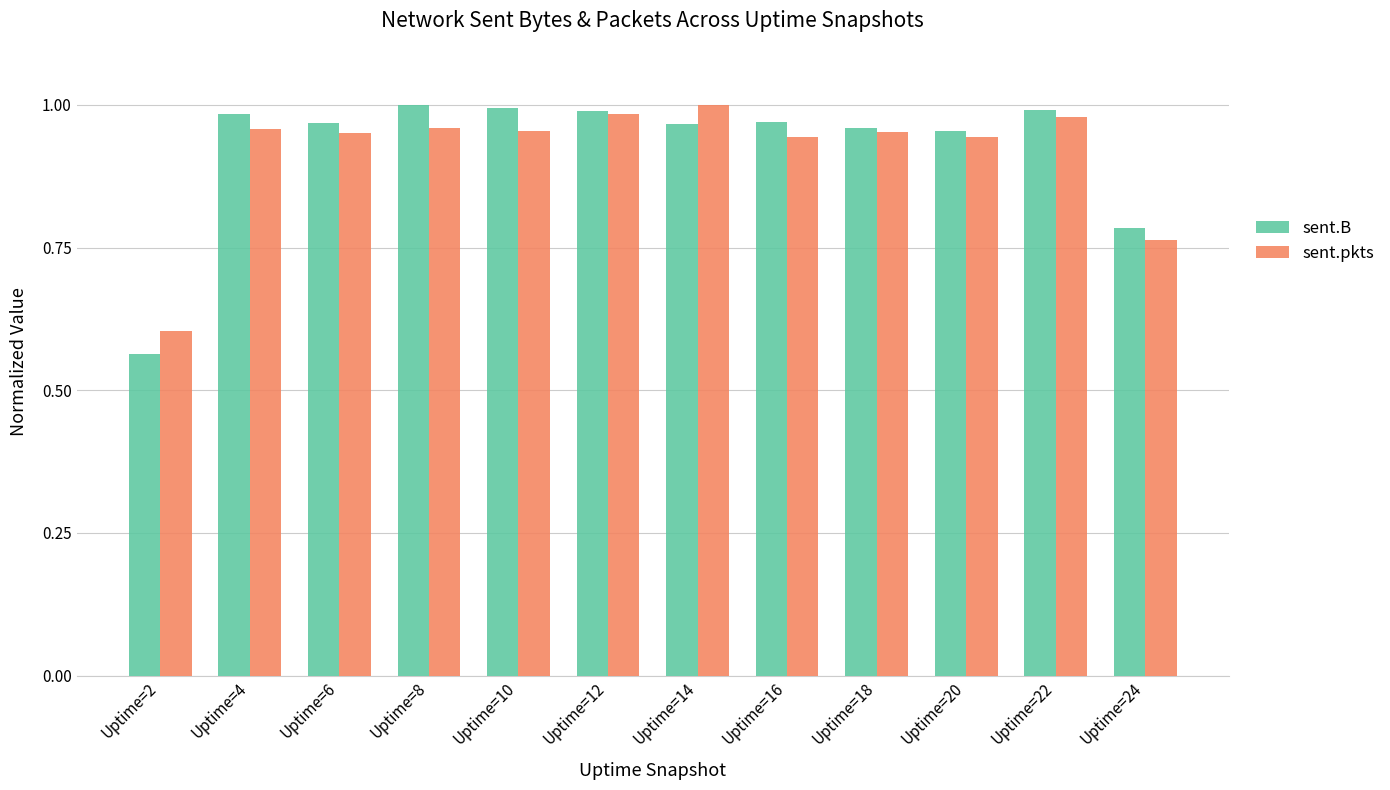

Is it true that sent.pkts equals 1.5 at Uptime=16?

False